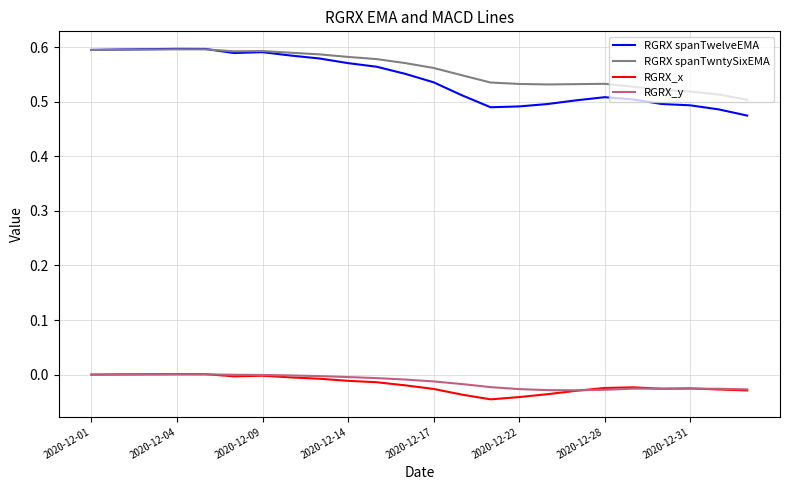

What are all the series names shown in the legend?

RGRX spanTwelveEMA, RGRX spanTwntySixEMA, RGRX_x, RGRX_y